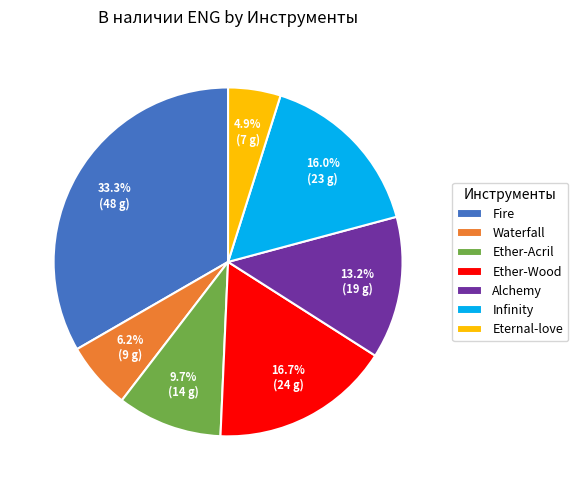

What percentage is NOT represented by Ether-Wood?

83.3%